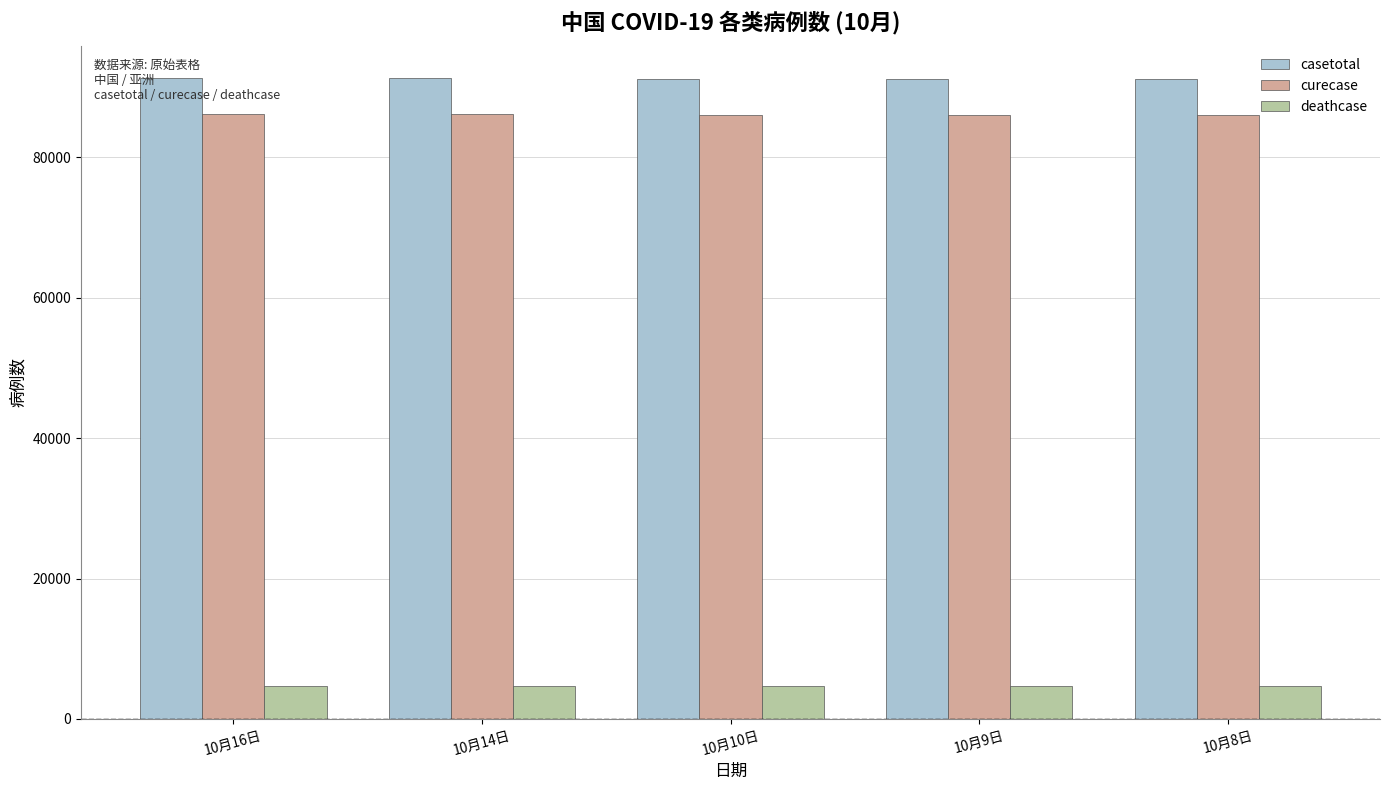

Is it true that casetotal equals 91212 at 10月10日?

True